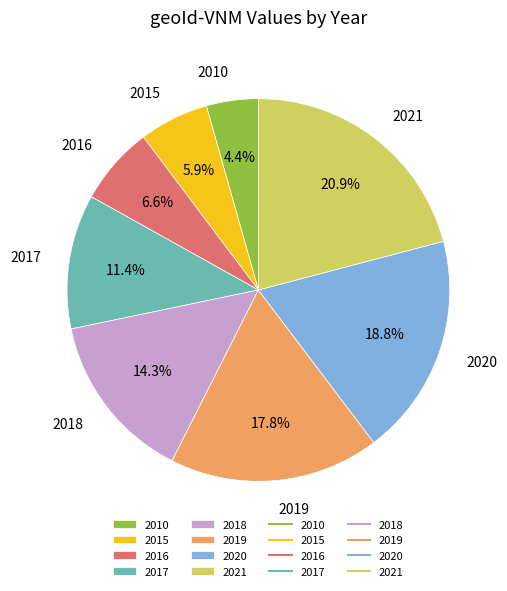

How many segments does this pie chart have?

8